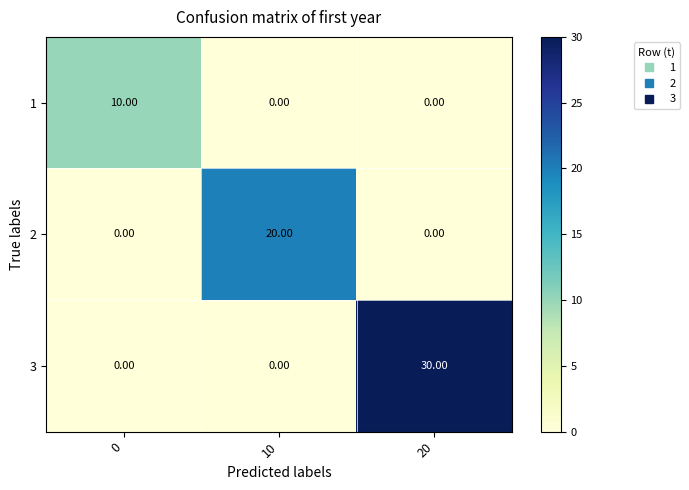

Which series has the largest total across all categories?

3